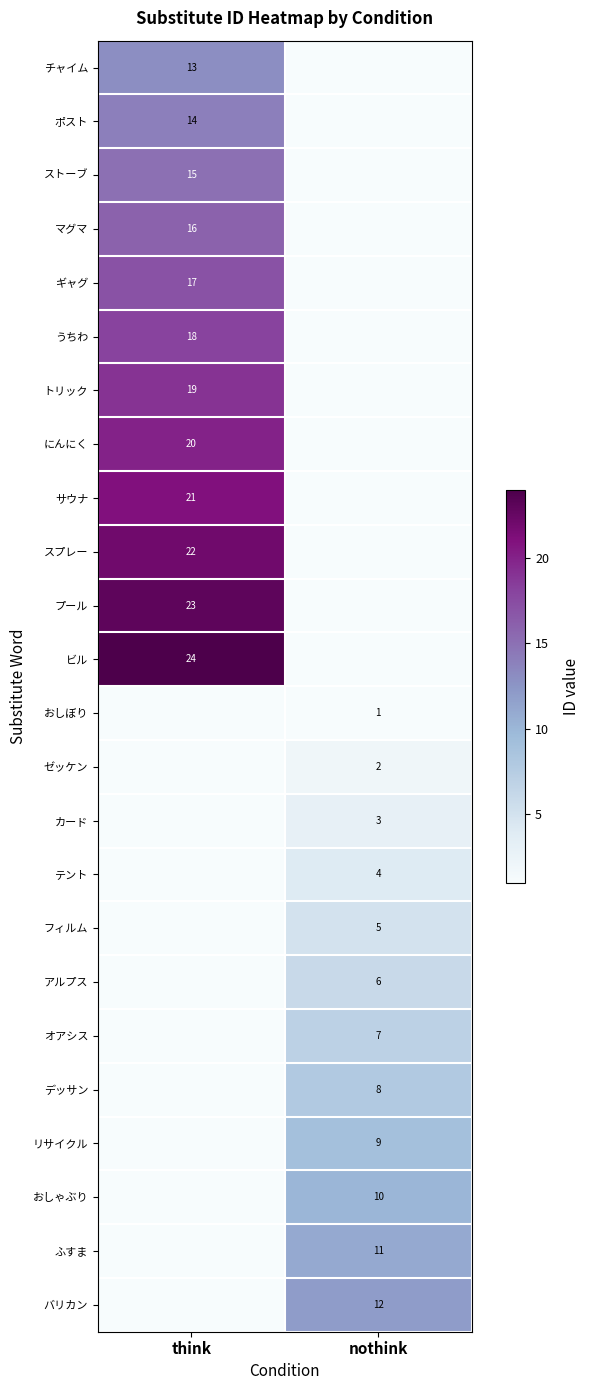

Is the value of マグマ at think greater than the value of フィルム at nothink?

Yes